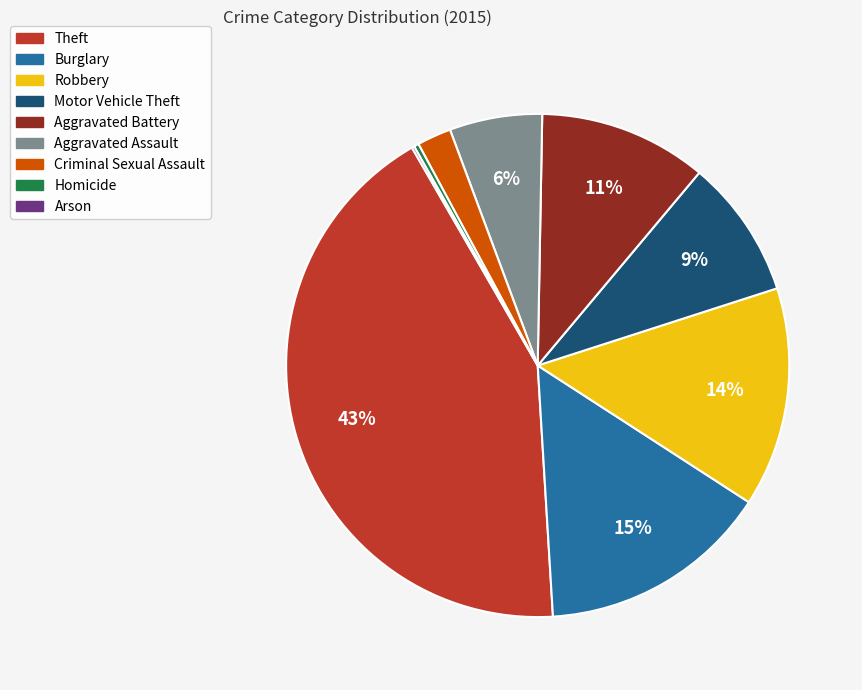

What is the largest slice in the pie chart?

Theft